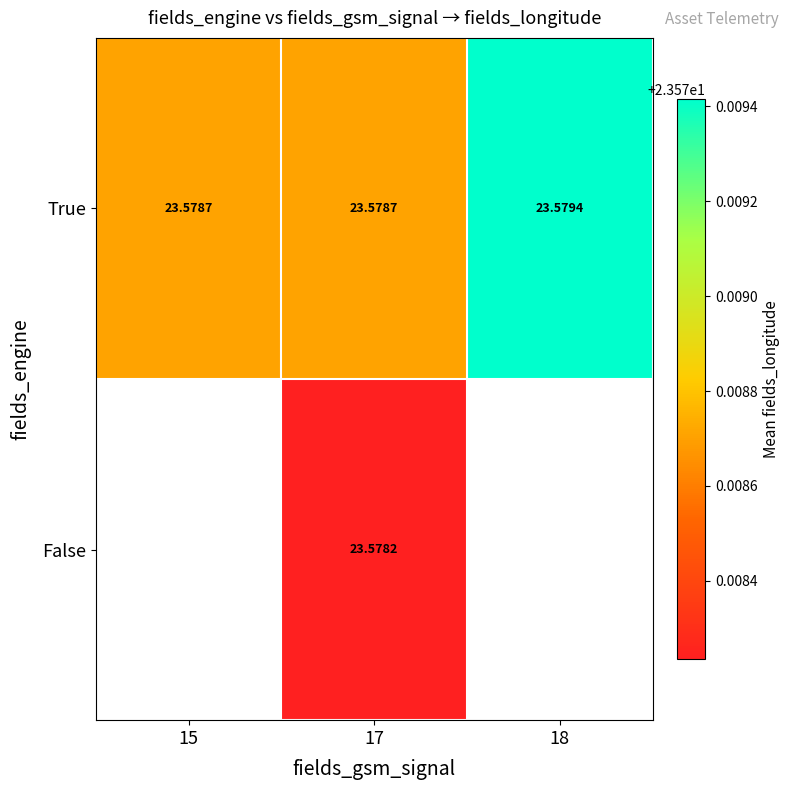

Rank the series at 17 from lowest to highest value.

False, True